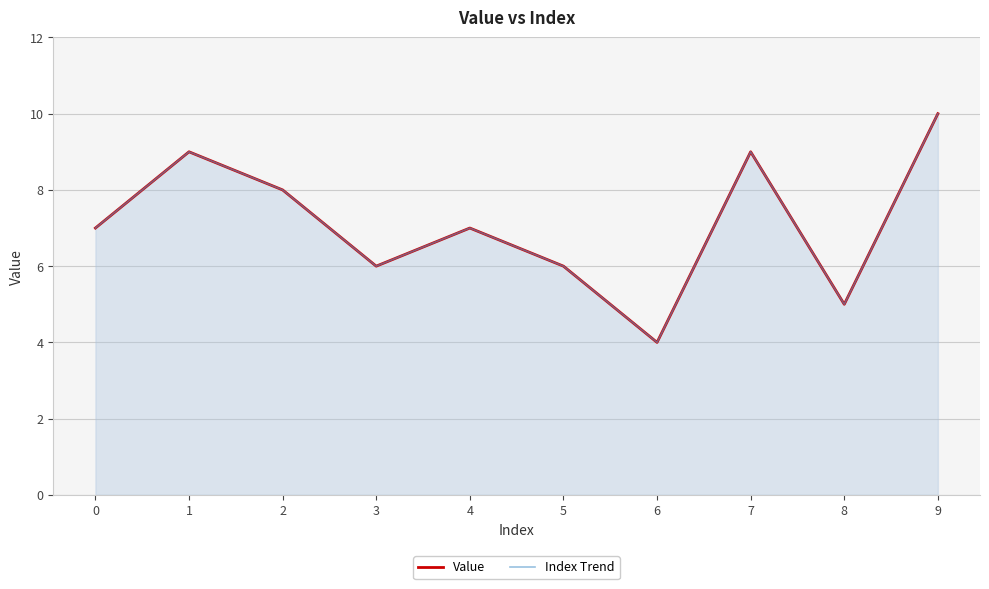

True or false: Value and Index Trend cross at least once.

False